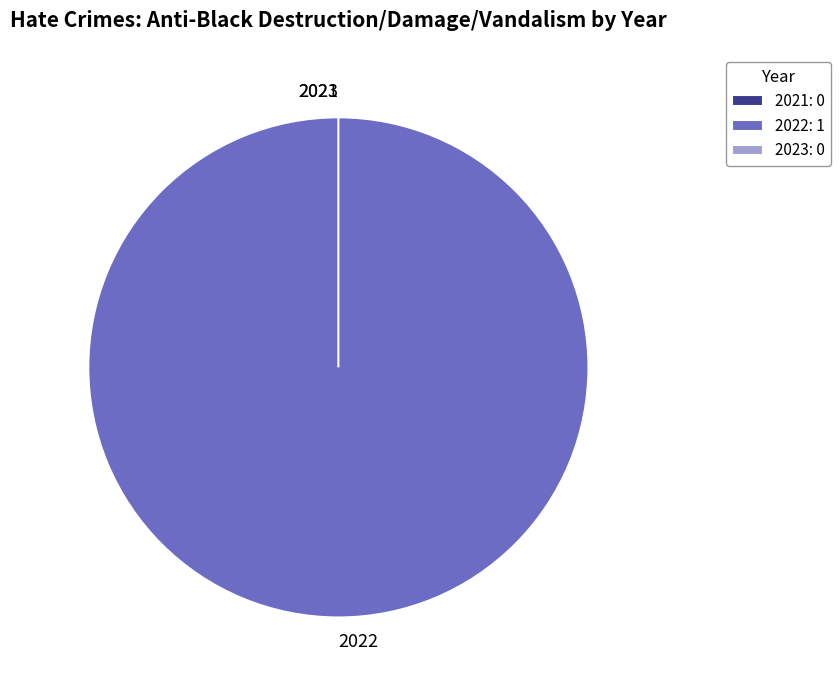

What percentage is NOT represented by 2023?

100.0%